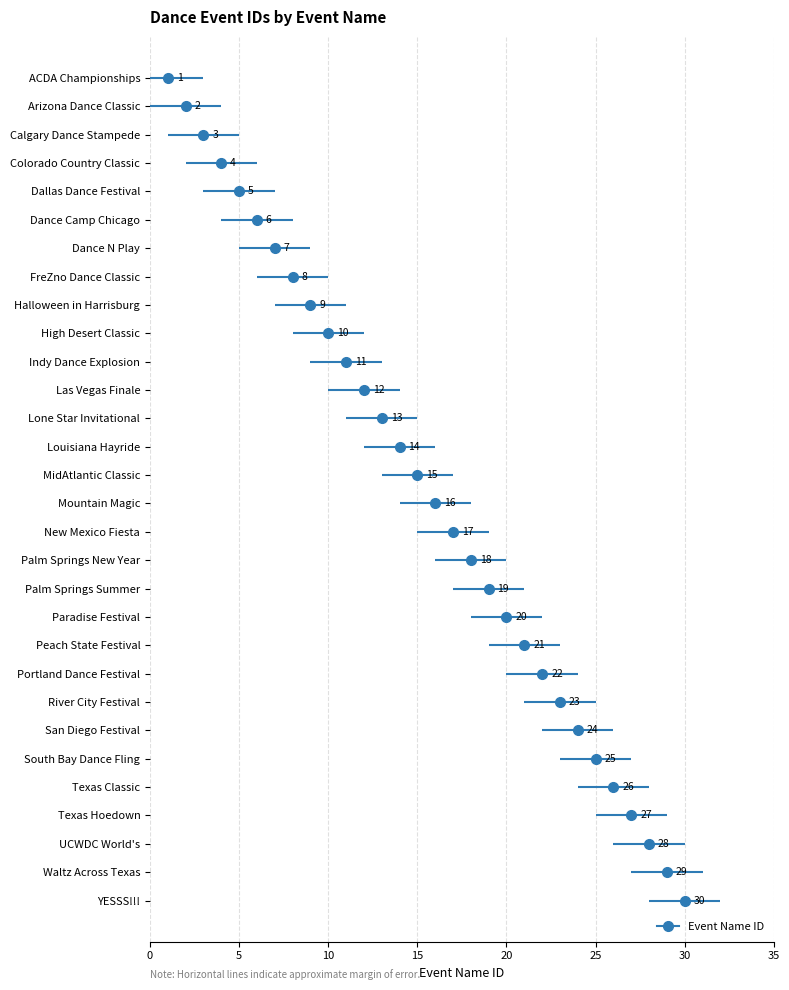

Rank the categories by value from highest to lowest.

YESSS!!!, Waltz Across Texas, UCWDC World's, Texas Hoedown, Texas Classic, South Bay Dance Fling, San Diego Festival, River City Festival, Portland Dance Festival, Peach State Festival, Paradise Festival, Palm Springs Summer, Palm Springs New Year, New Mexico Fiesta, Mountain Magic, MidAtlantic Classic, Louisiana Hayride, Lone Star Invitational, Las Vegas Finale, Indy Dance Explosion, High Desert Classic, Halloween in Harrisburg, FreZno Dance Classic, Dance N Play, Dance Camp Chicago, Dallas Dance Festival, Colorado Country Classic, Calgary Dance Stampede, Arizona Dance Classic, ACDA Championships